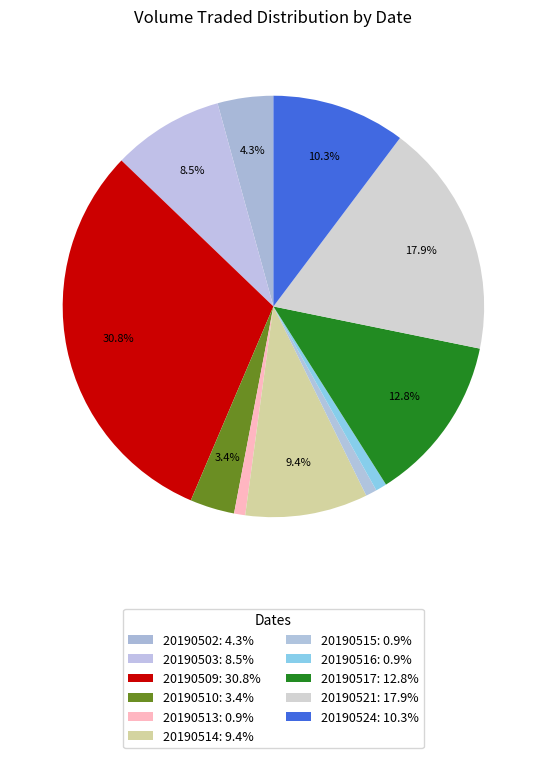

How many slices are in this pie chart?

11